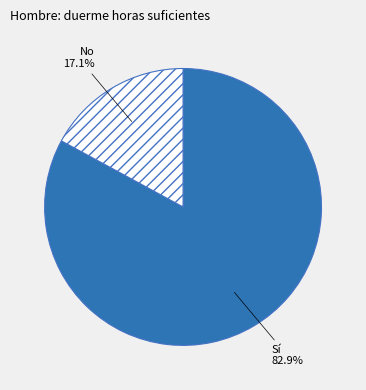

Approximately how many times larger is the value at No compared to Sí?

0.2